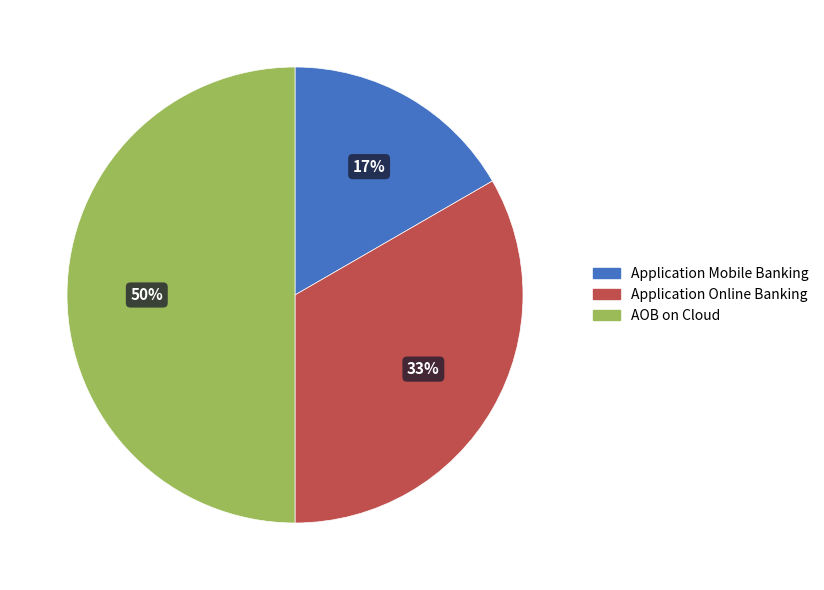

To the nearest percent, what is the difference between the Application Online Banking and AOB on Cloud slice percentages?

17%